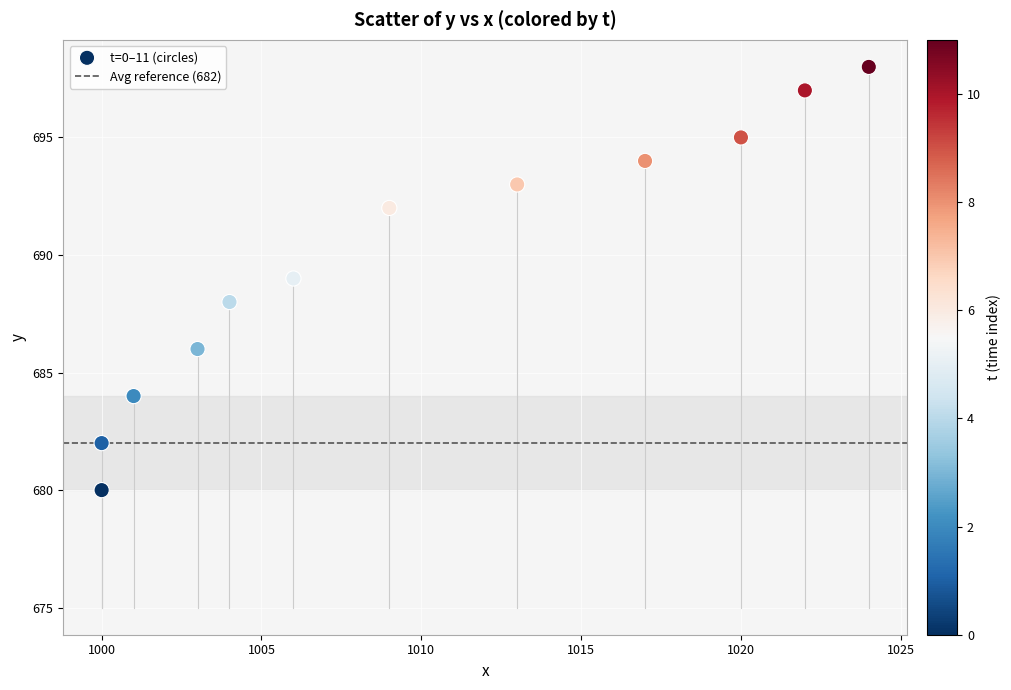

What is the range of X values (max minus min)?

24